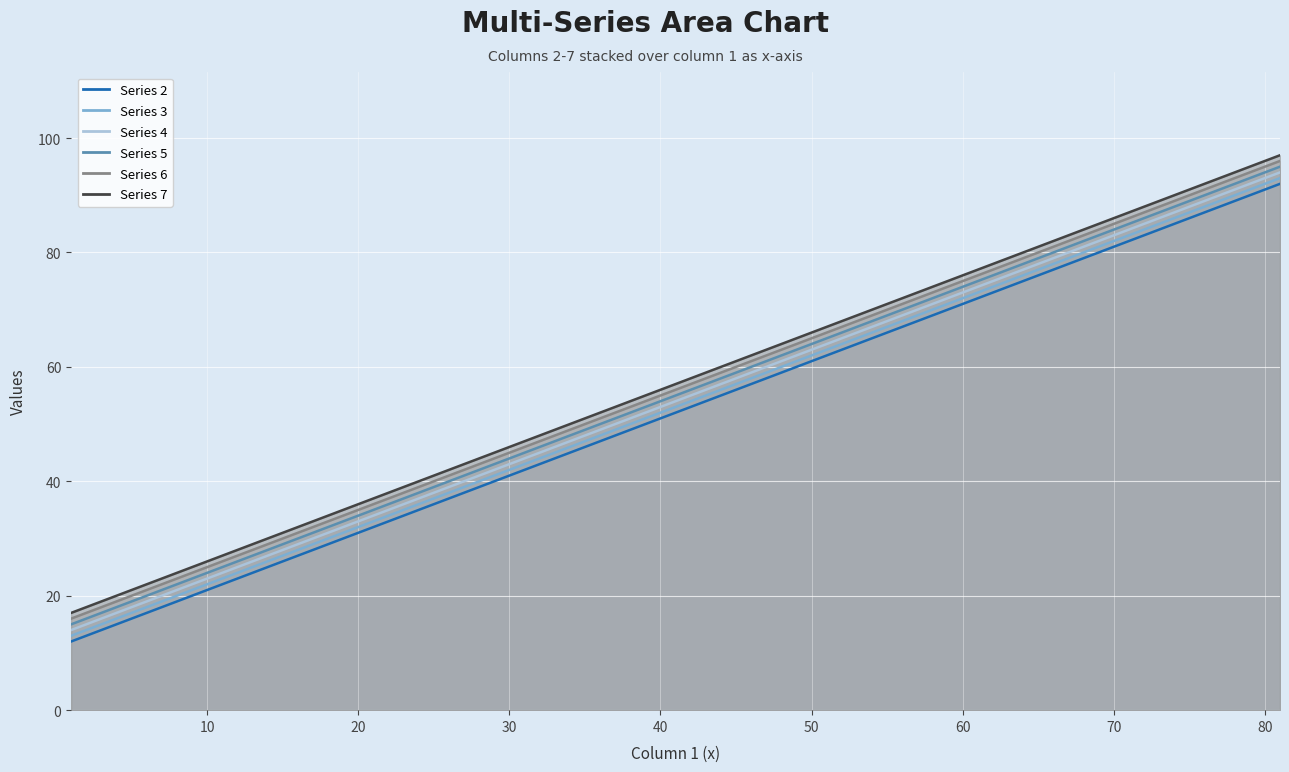

Which series changed the most between 21 and 61?

Series 2